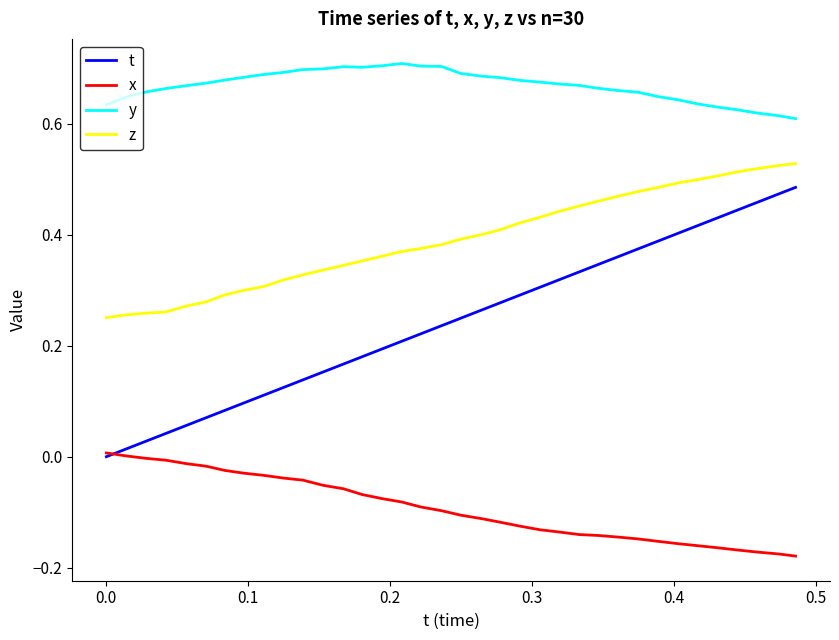

Which series has the largest total across all categories?

y